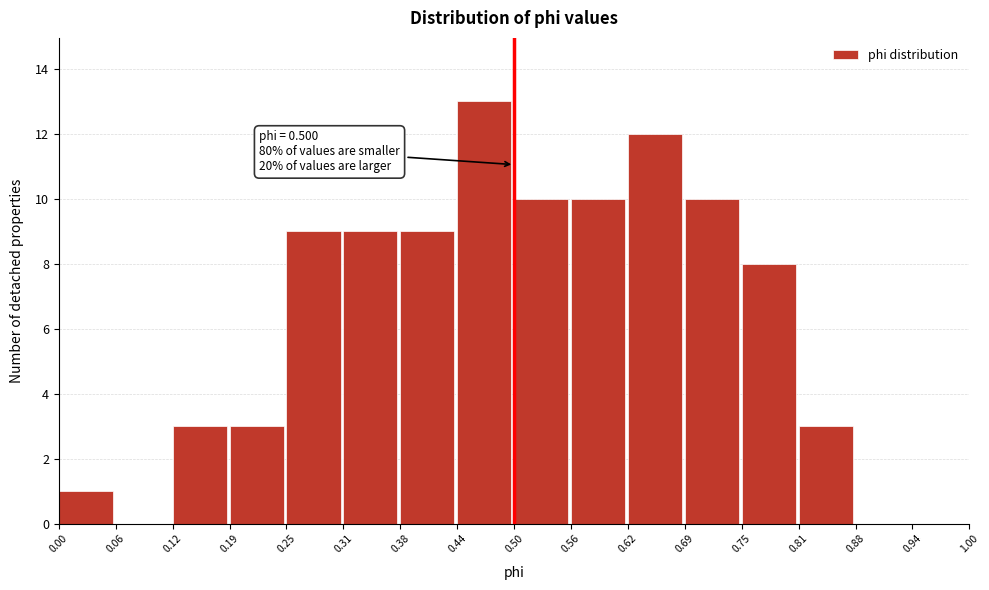

Which range on the x-axis has the tallest bar?

0.44 to 0.50